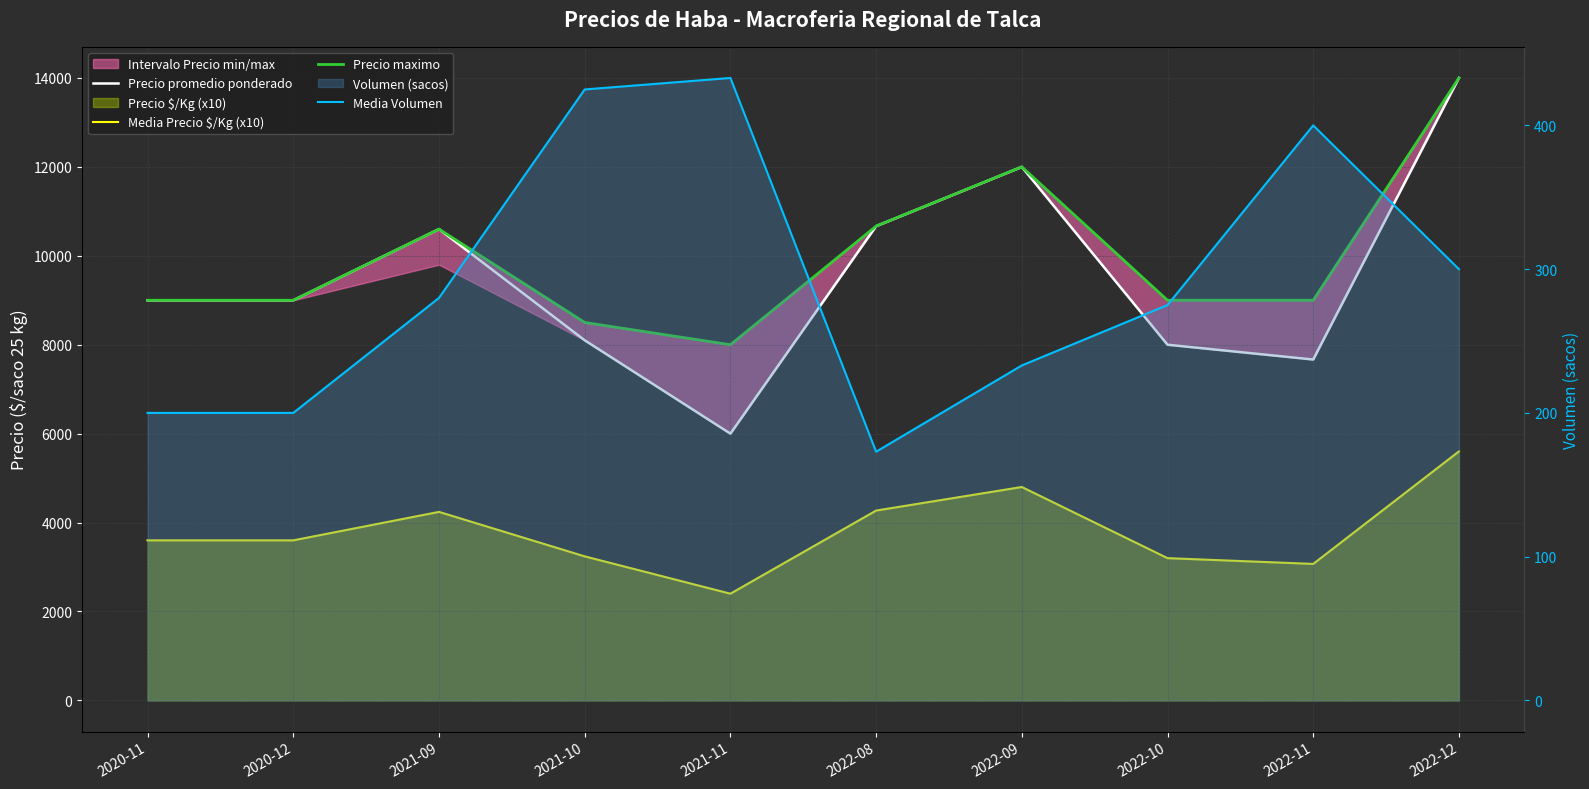

At which label does Media Precio $/Kg (x10) first exceed 3600?

2021-09